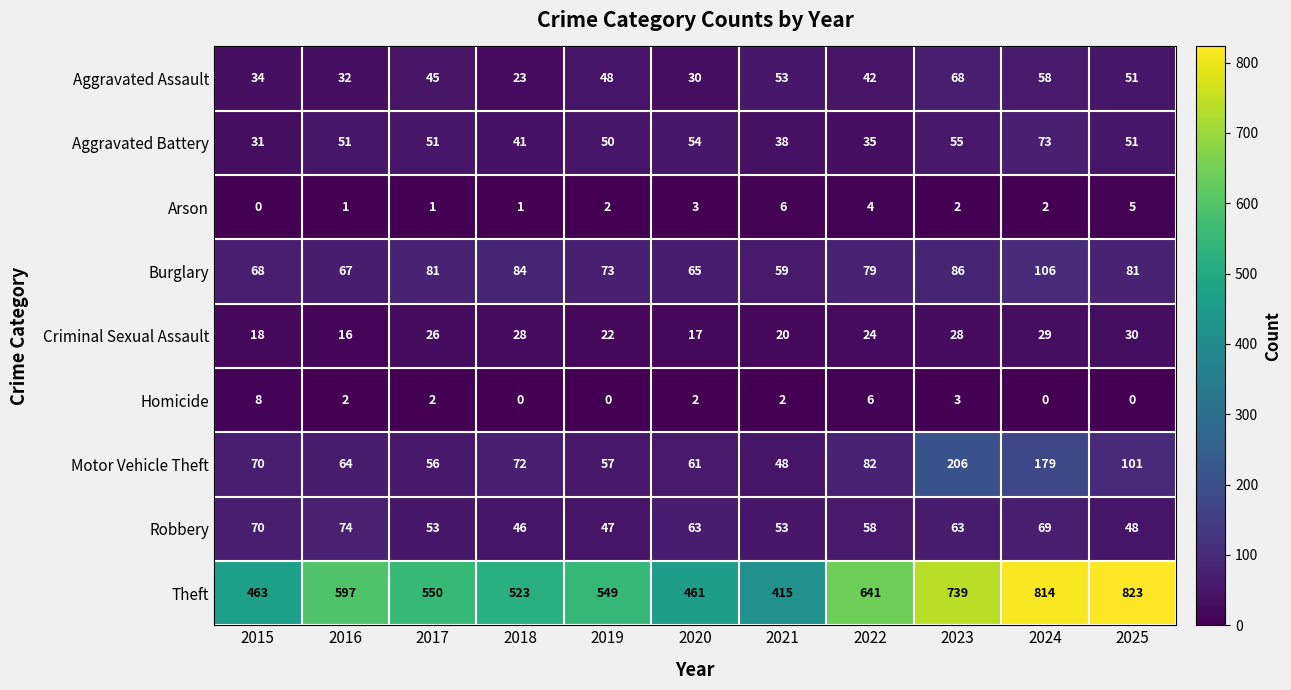

At which label does Criminal Sexual Assault reach its minimum?

2016